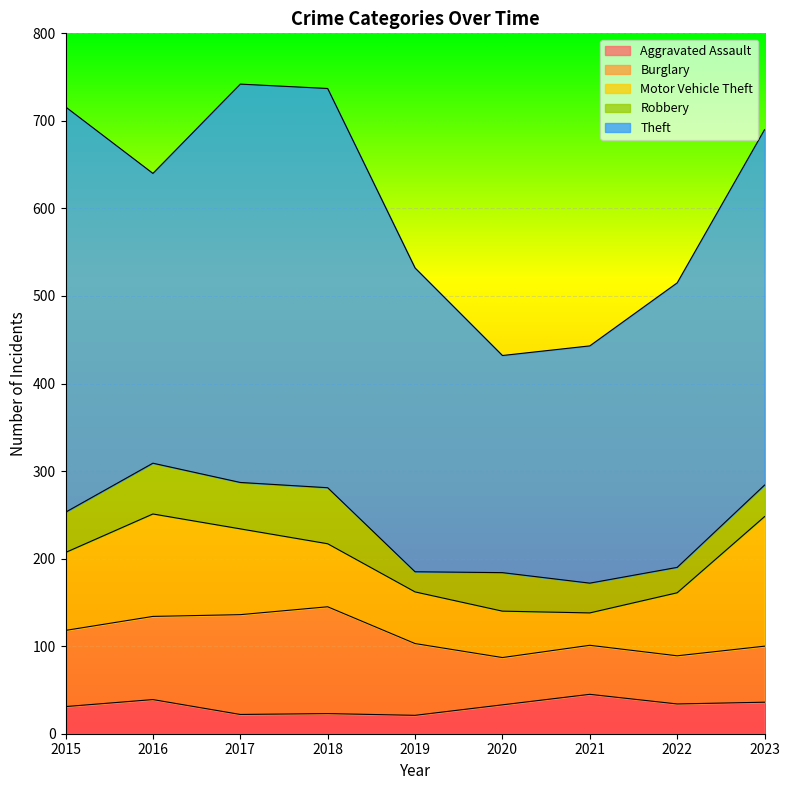

What is the total value across all series at 2016?

640